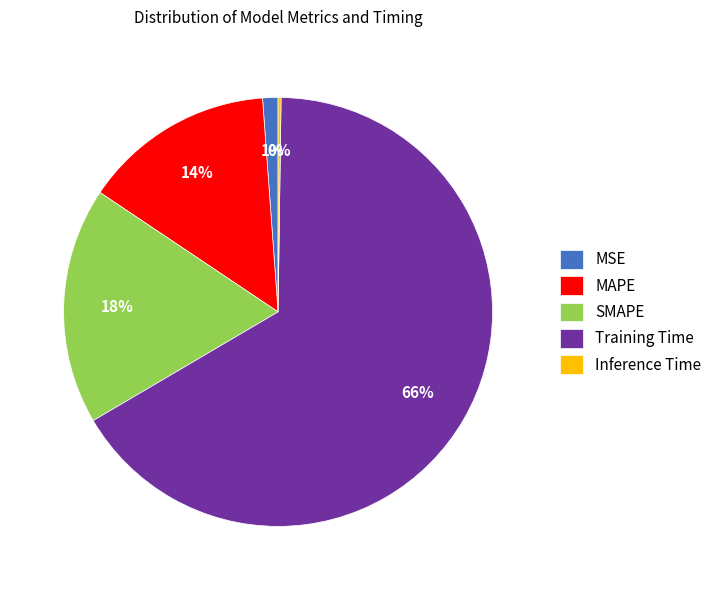

To the nearest percent, what is the combined percentage of MAPE and Training Time?

81%